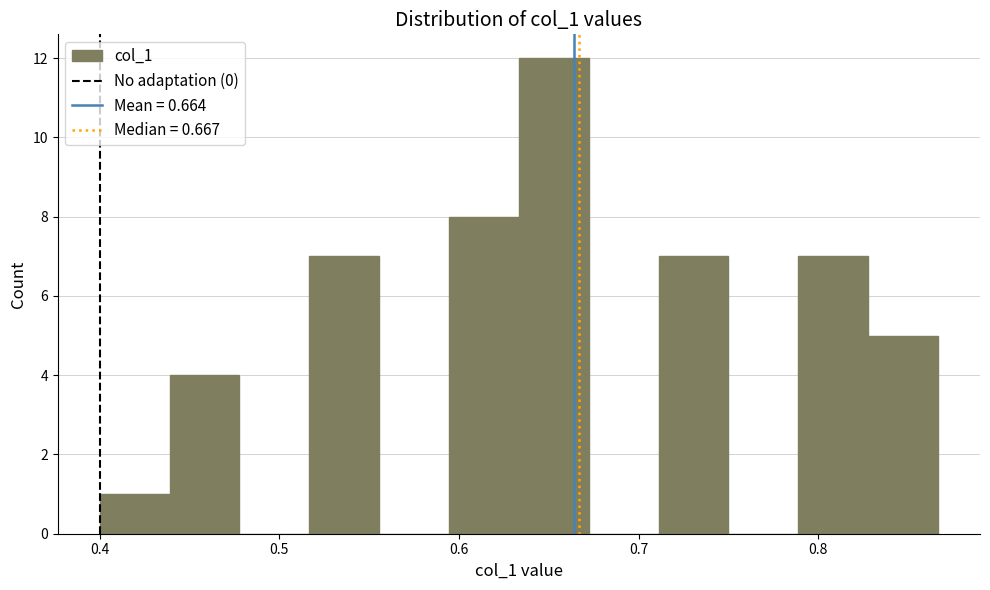

Read against the x-axis, roughly where is the centre of the tallest bar?

0.65